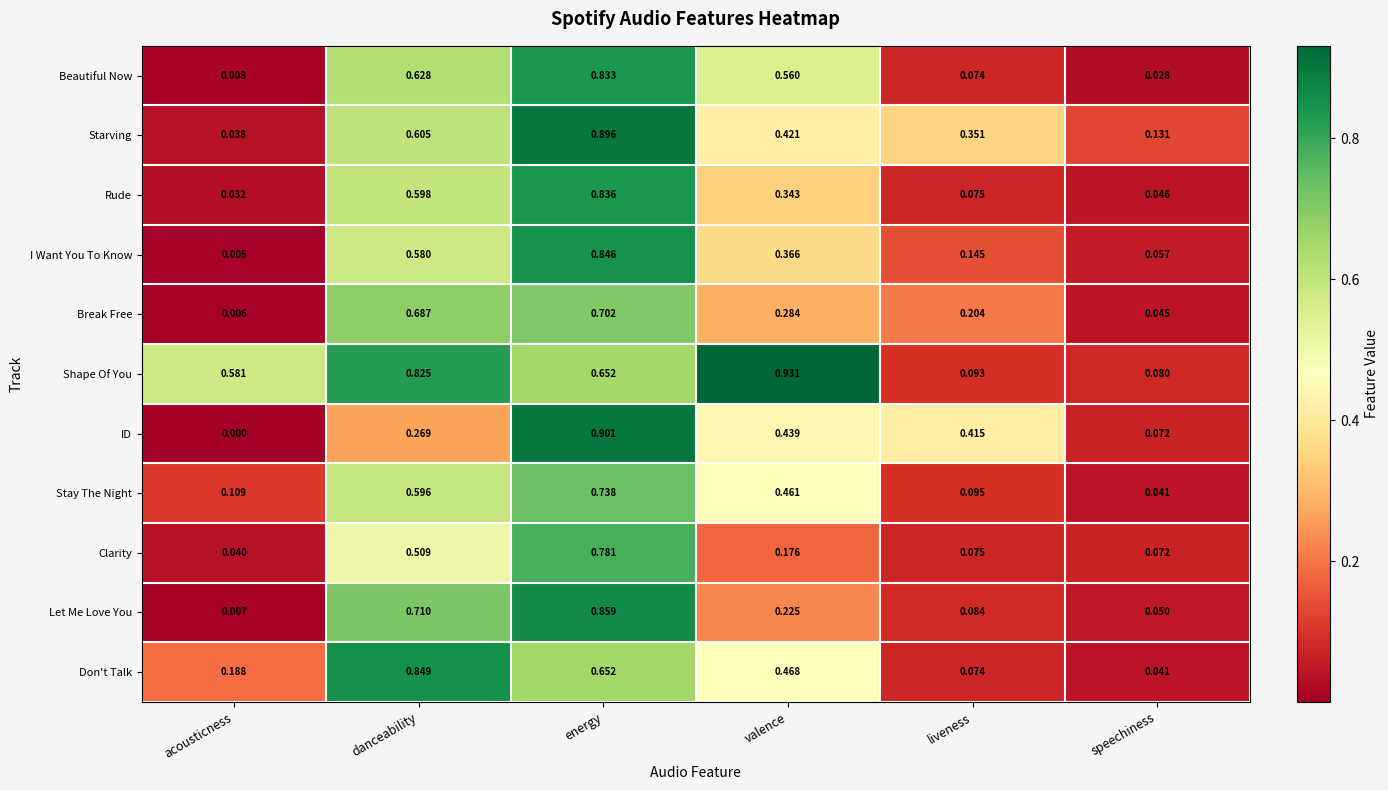

Between acousticness and speechiness, which series saw the biggest shift?

Shape Of You